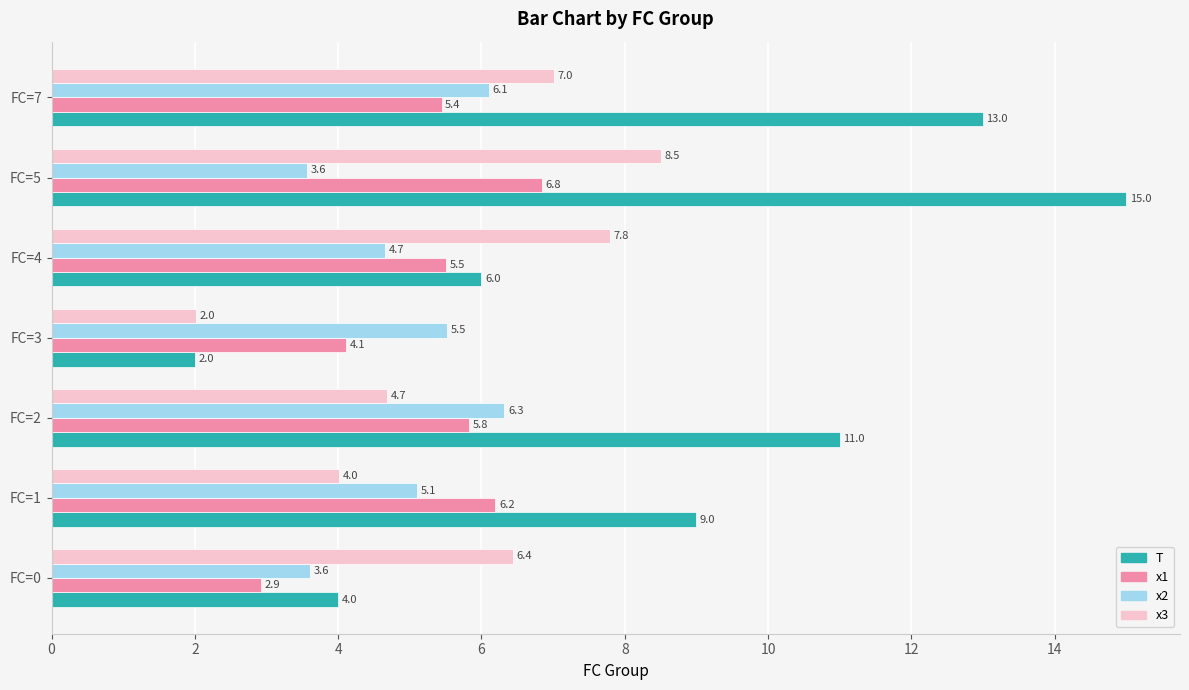

What is the minimum value for x3?

2.0